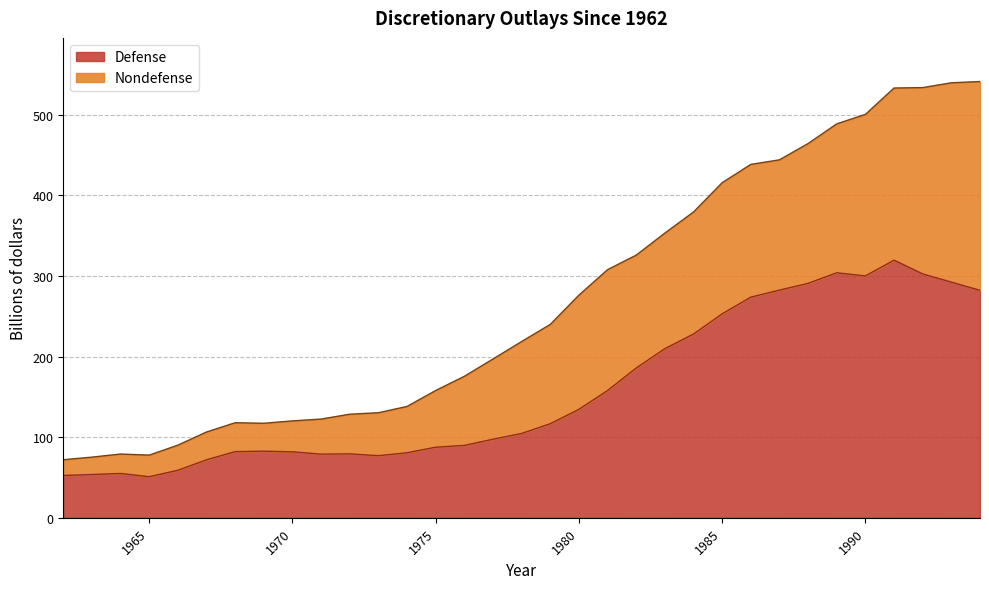

List the labels in order of value, smallest first.

1965, 1962, 1963, 1964, 1966, 1967, 1973, 1971, 1972, 1974, 1970, 1968, 1969, 1975, 1976, 1977, 1978, 1979, 1980, 1981, 1982, 1983, 1984, 1985, 1986, 1994, 1987, 1988, 1993, 1990, 1992, 1989, 1991